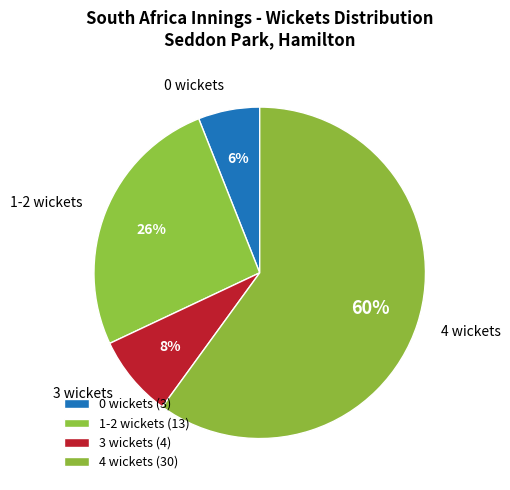

Is it true that 0 wickets is 11% of the pie?

False